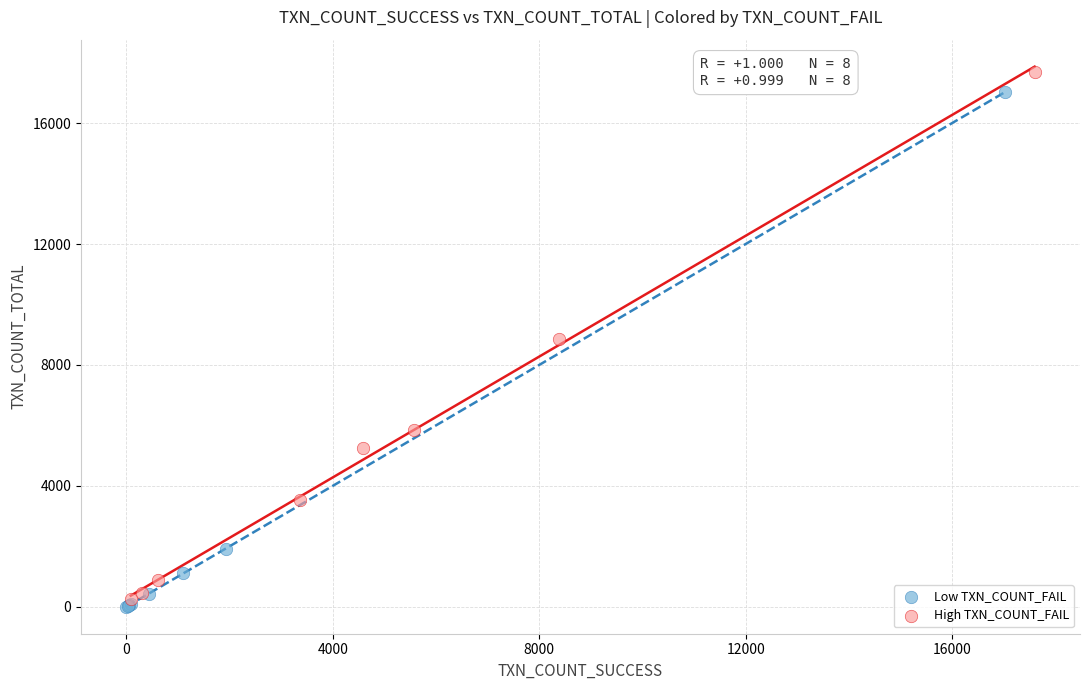

What are all the series names shown in the legend?

Low TXN_COUNT_FAIL, High TXN_COUNT_FAIL